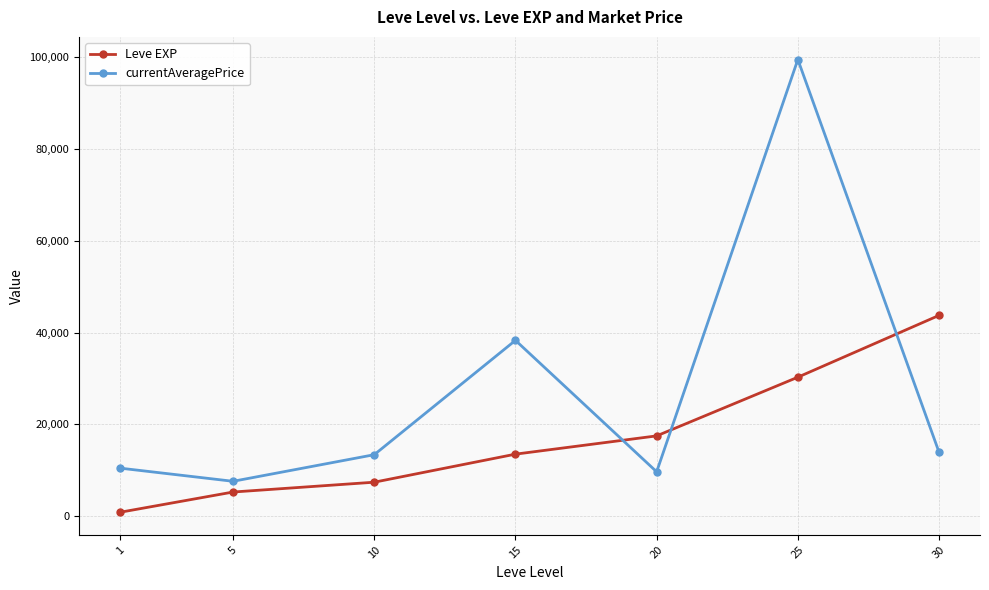

How many distinct data groups are displayed?

2